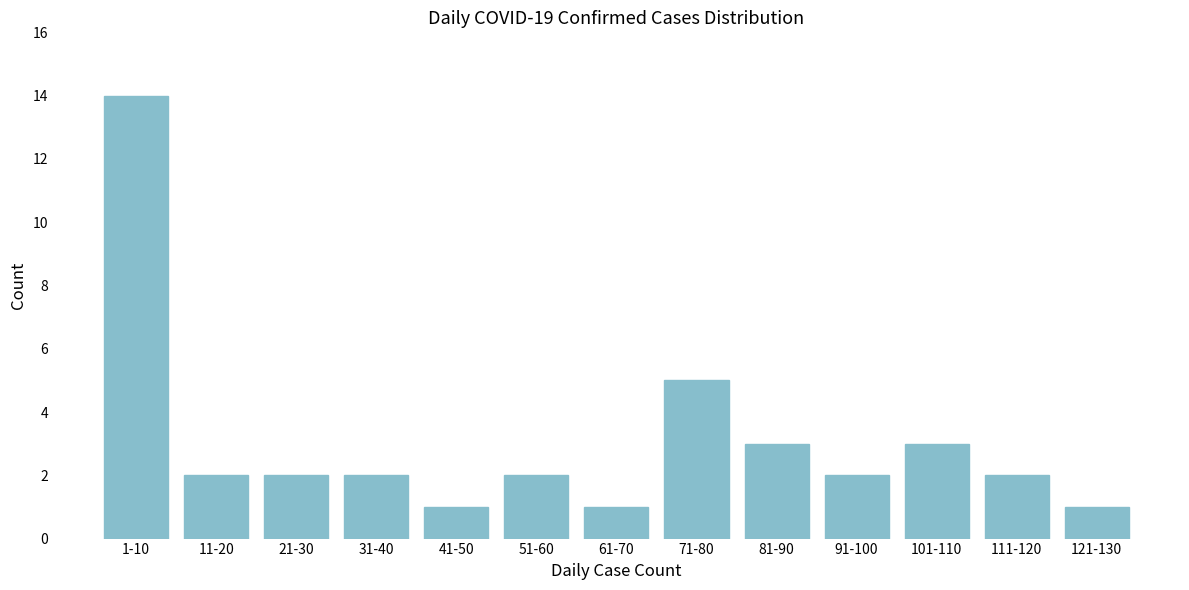

Reading left to right, what are all the values shown in this chart?

14	2	2	2	1	2	1	5	3	2	3	2	1